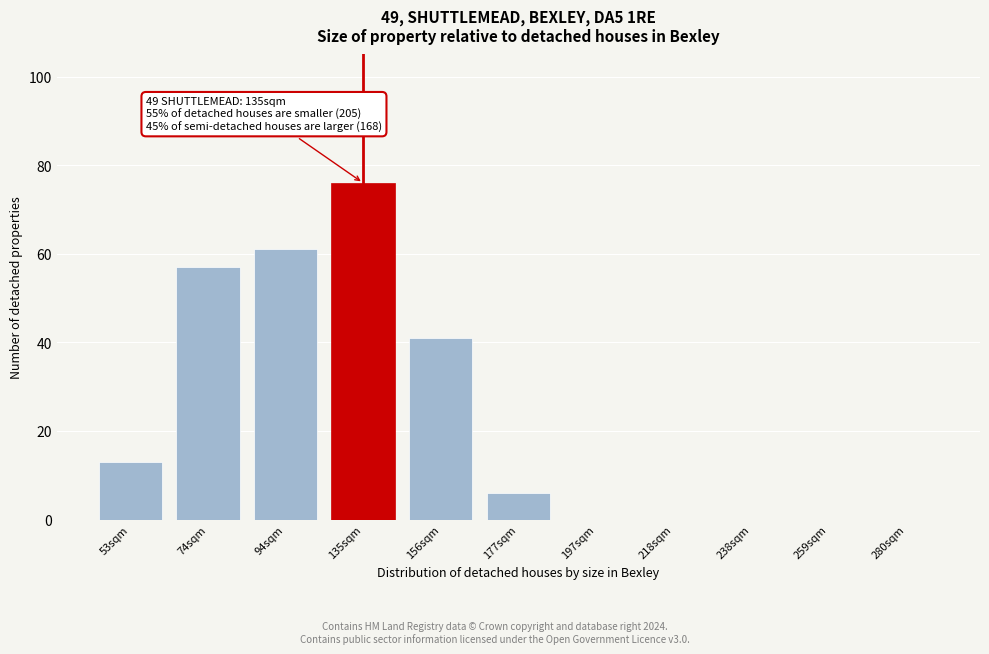

Reading left to right, extract all data points from this chart.

53sqm=13	74sqm=57	94sqm=61	135sqm=76	156sqm=41	177sqm=6	197sqm=0	218sqm=0	238sqm=0	259sqm=0	280sqm=0